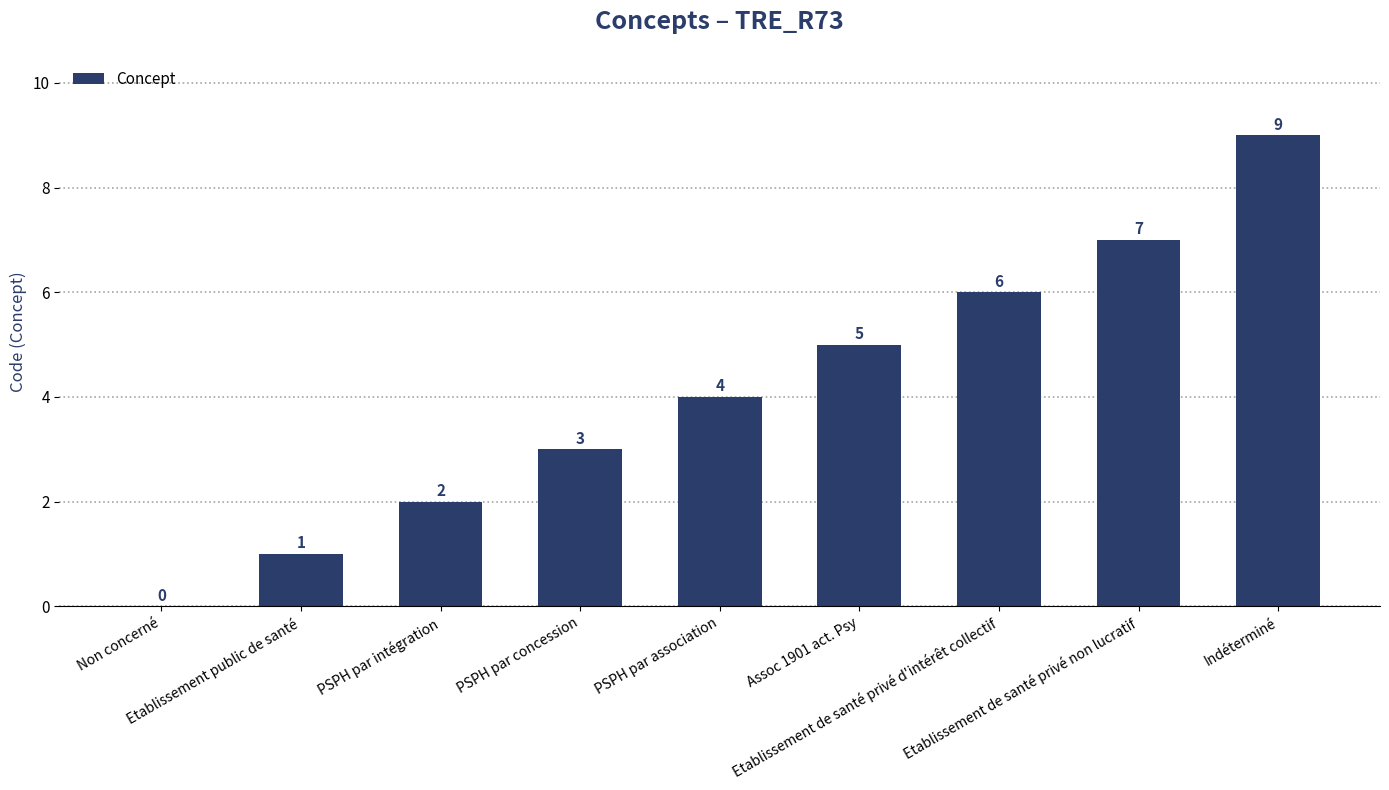

Reading right to left, what are all the values shown in this chart?

9	7	6	5	4	3	2	1	0